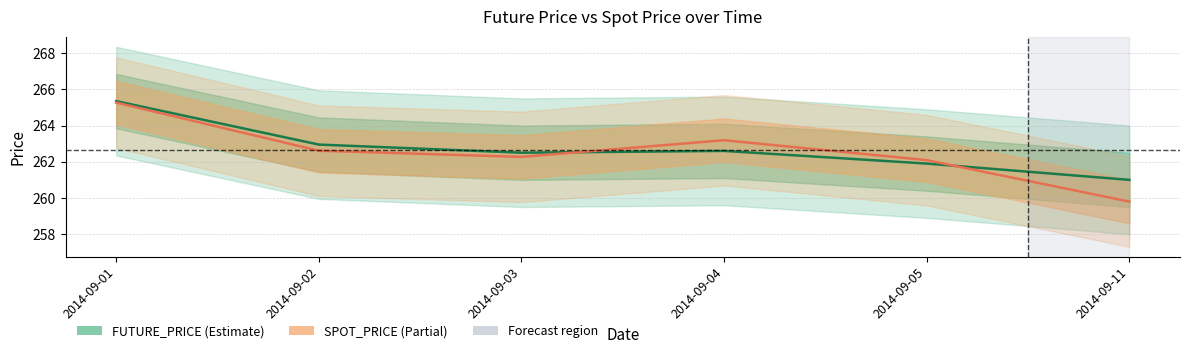

Between 2014-09-01 and 2014-09-02, which series saw the biggest shift?

SPOT_PRICE